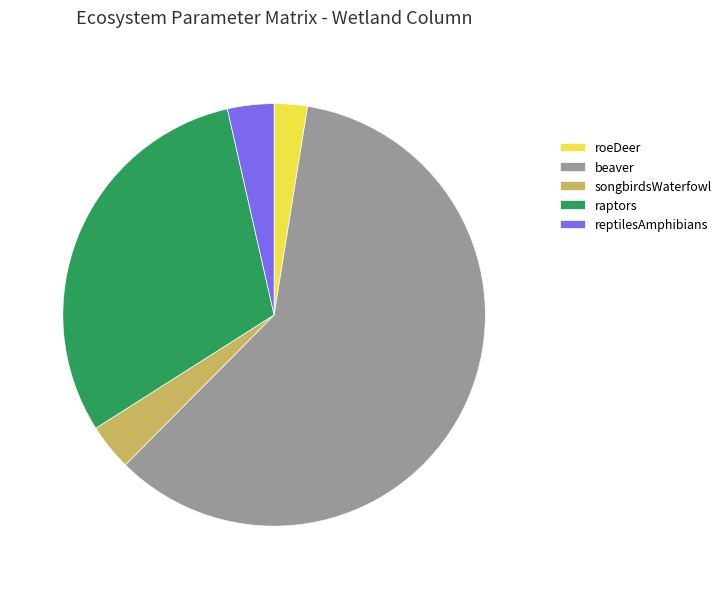

Do beaver and reptilesAmphibians together represent more than half of the pie?

Yes